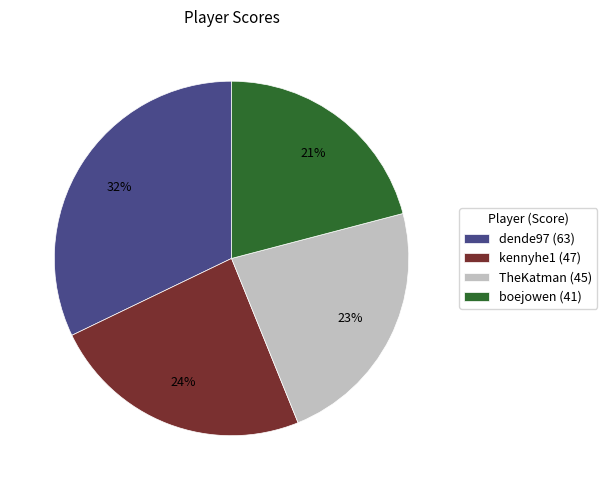

Is the sum of kennyhe1 and boejowen greater than half?

No